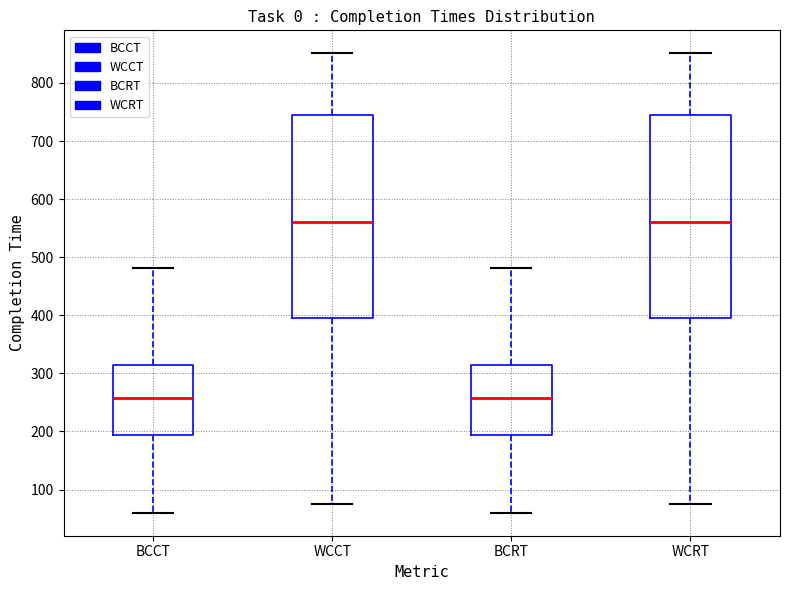

Reading left to right, transcribe this box plot: for each box, give where its median line is, the range the box spans, and where its two whiskers end, as read against the y-axis. The values are not printed on the chart, so give them approximately, as read against the axis.

BCCT: median 260, box 190 to 310, whiskers 60 to 480
WCCT: median 560, box 400 to 750, whiskers 80 to 850
BCRT: median 260, box 190 to 310, whiskers 60 to 480
WCRT: median 560, box 400 to 750, whiskers 80 to 850